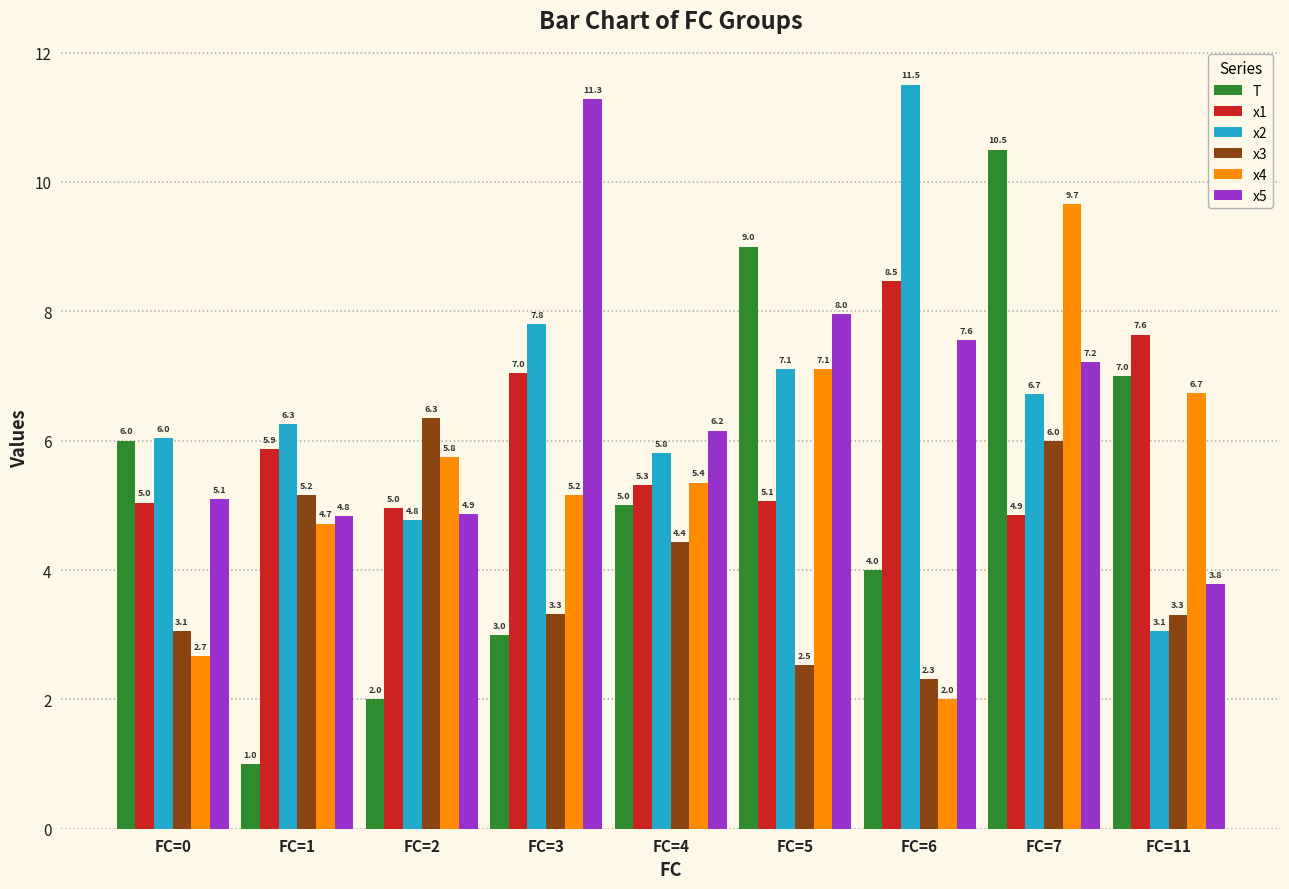

What is the difference between the x1 values at FC=6 and FC=0?

3.4